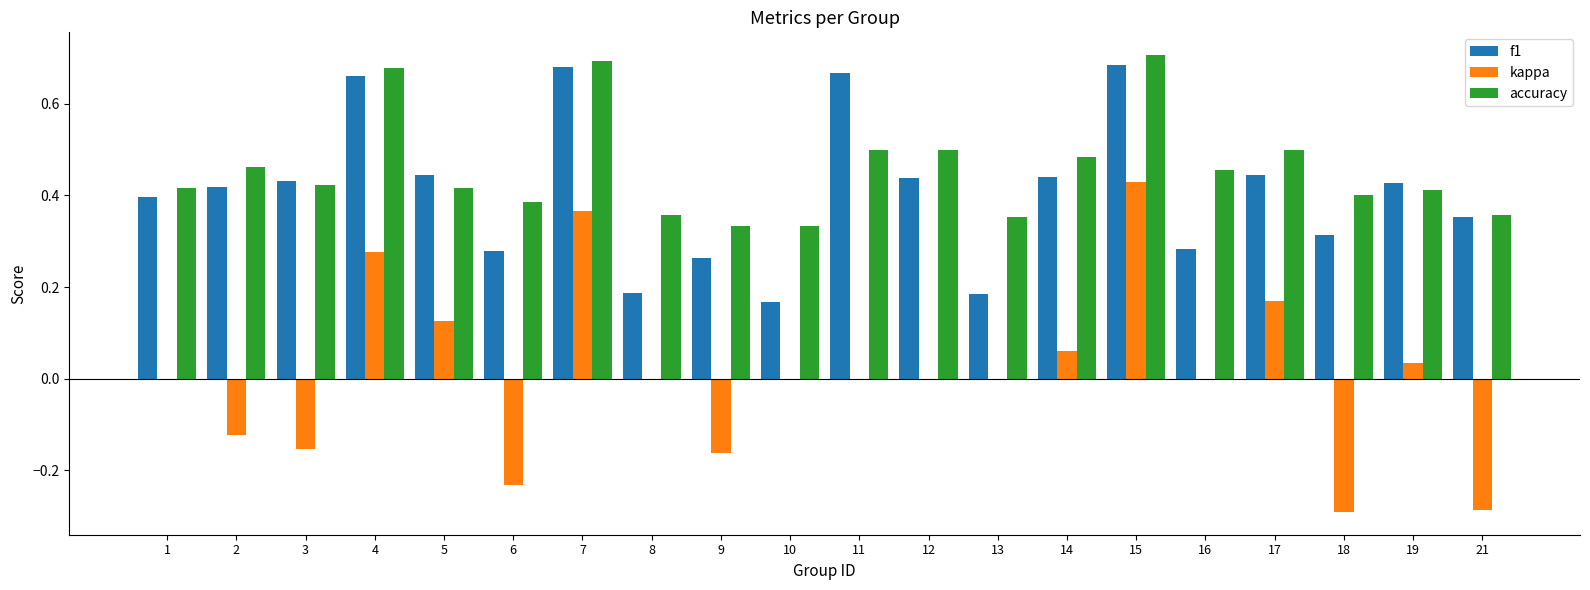

Which series has the widest spread of values?

kappa